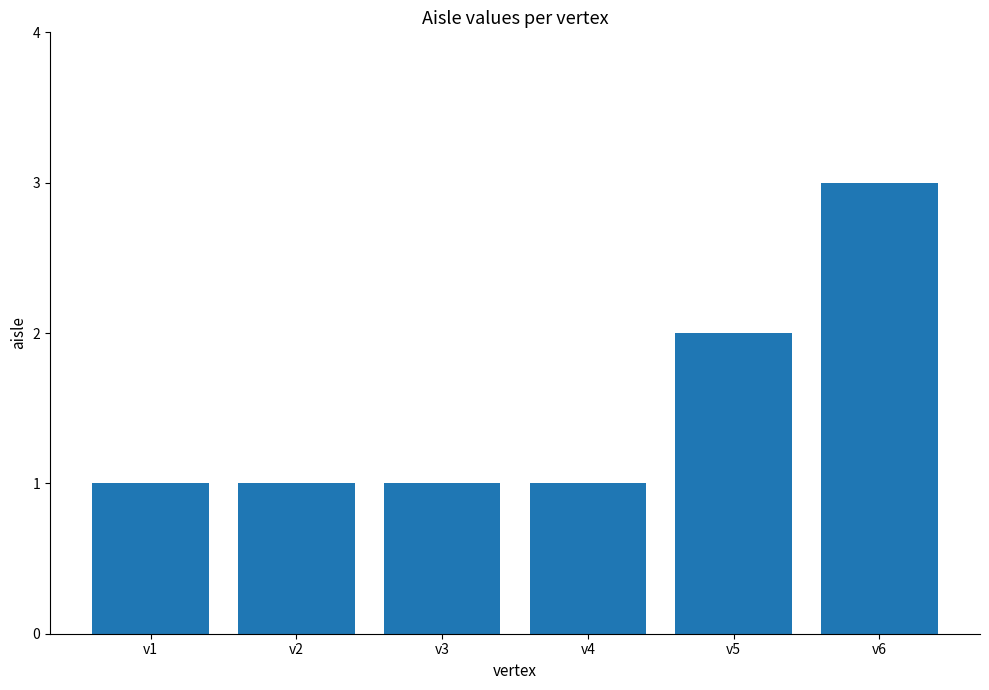

What is the value of the 6th bar from the left?

3